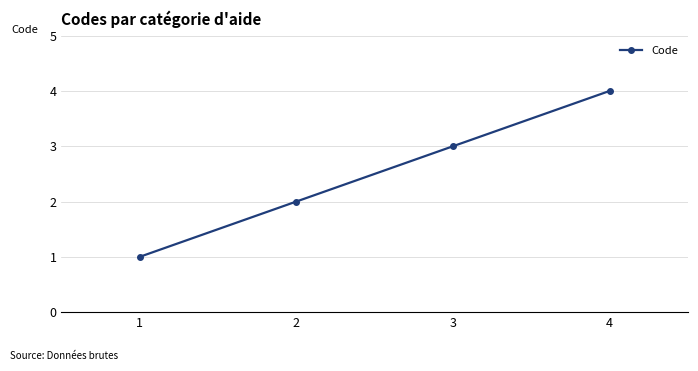

Which has a higher value, 2 or 4?

4